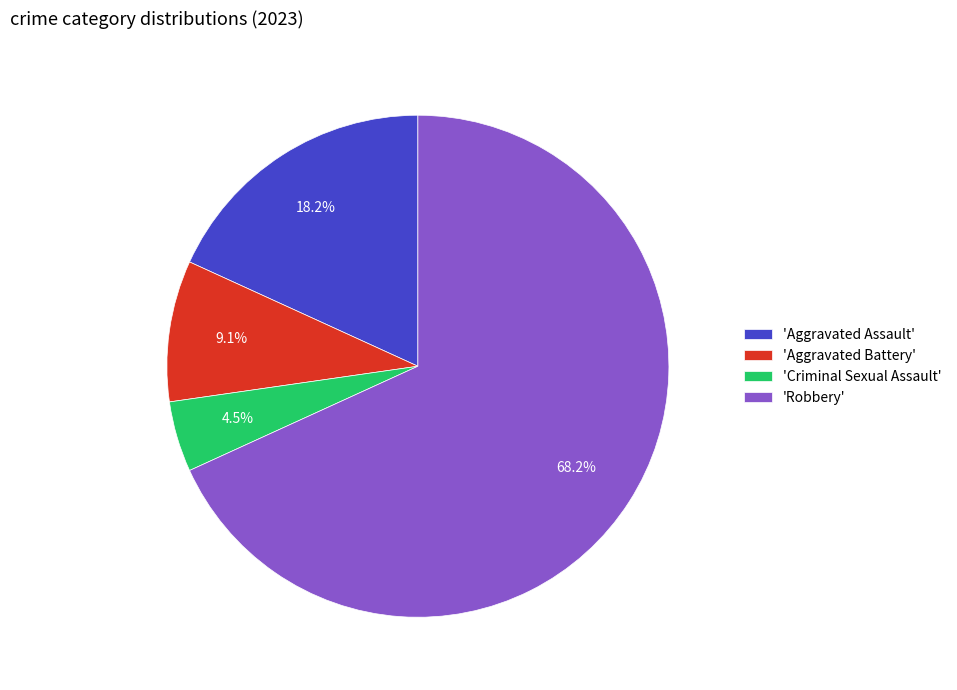

To the nearest percent, what is the difference between the largest and smallest slice percentages?

64%